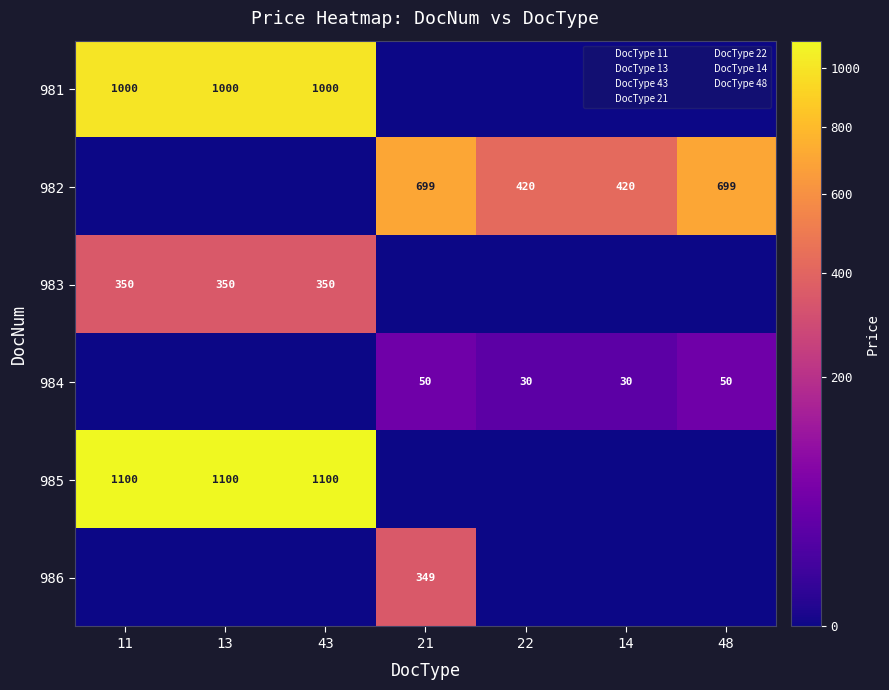

Which series has the largest total across all categories?

985